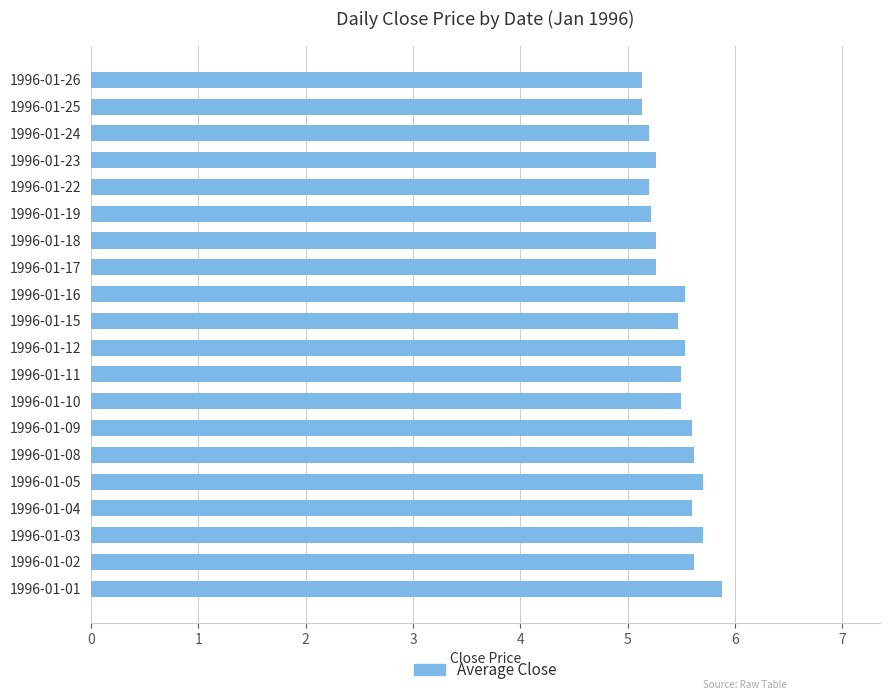

What is the ratio of the value at 1996-01-24 to the value at 1996-01-08?

0.9